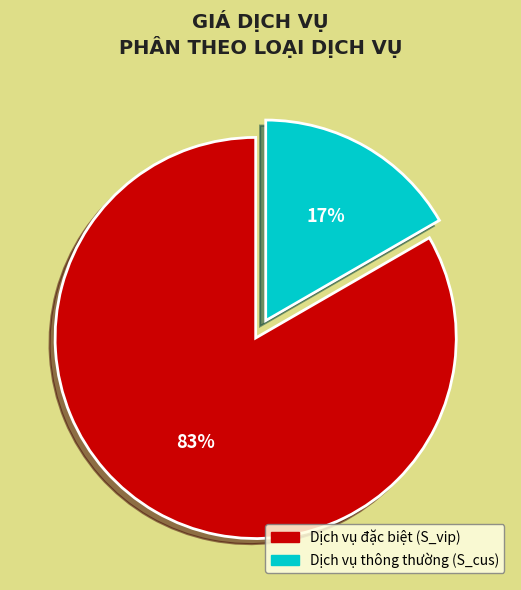

Is there a majority slice in this chart?

Yes